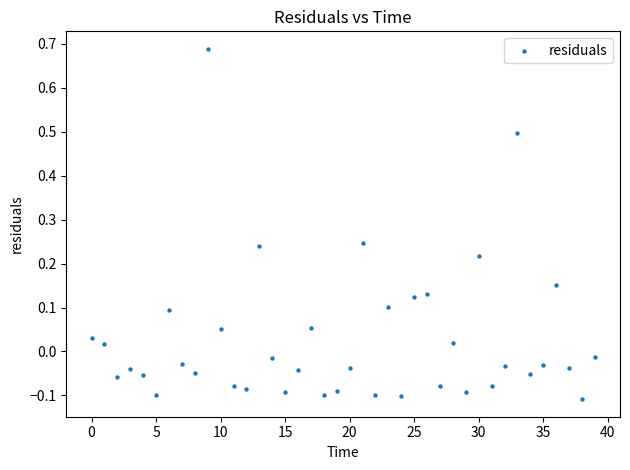

What is the range of Y values (max minus min)?

0.8